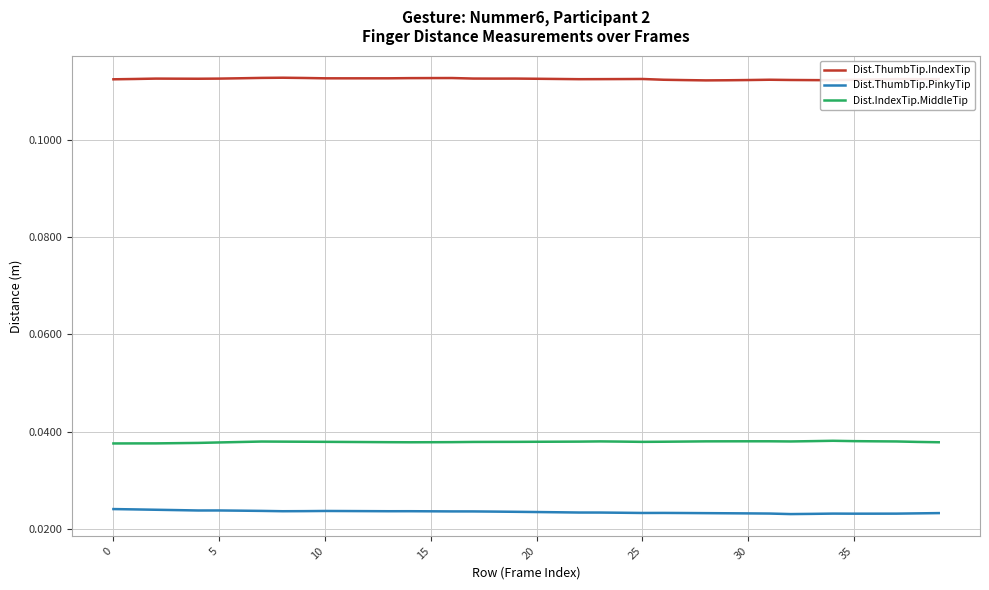

List the series in order of their peak value, lowest first.

Dist.ThumbTip.PinkyTip, Dist.IndexTip.MiddleTip, Dist.ThumbTip.IndexTip